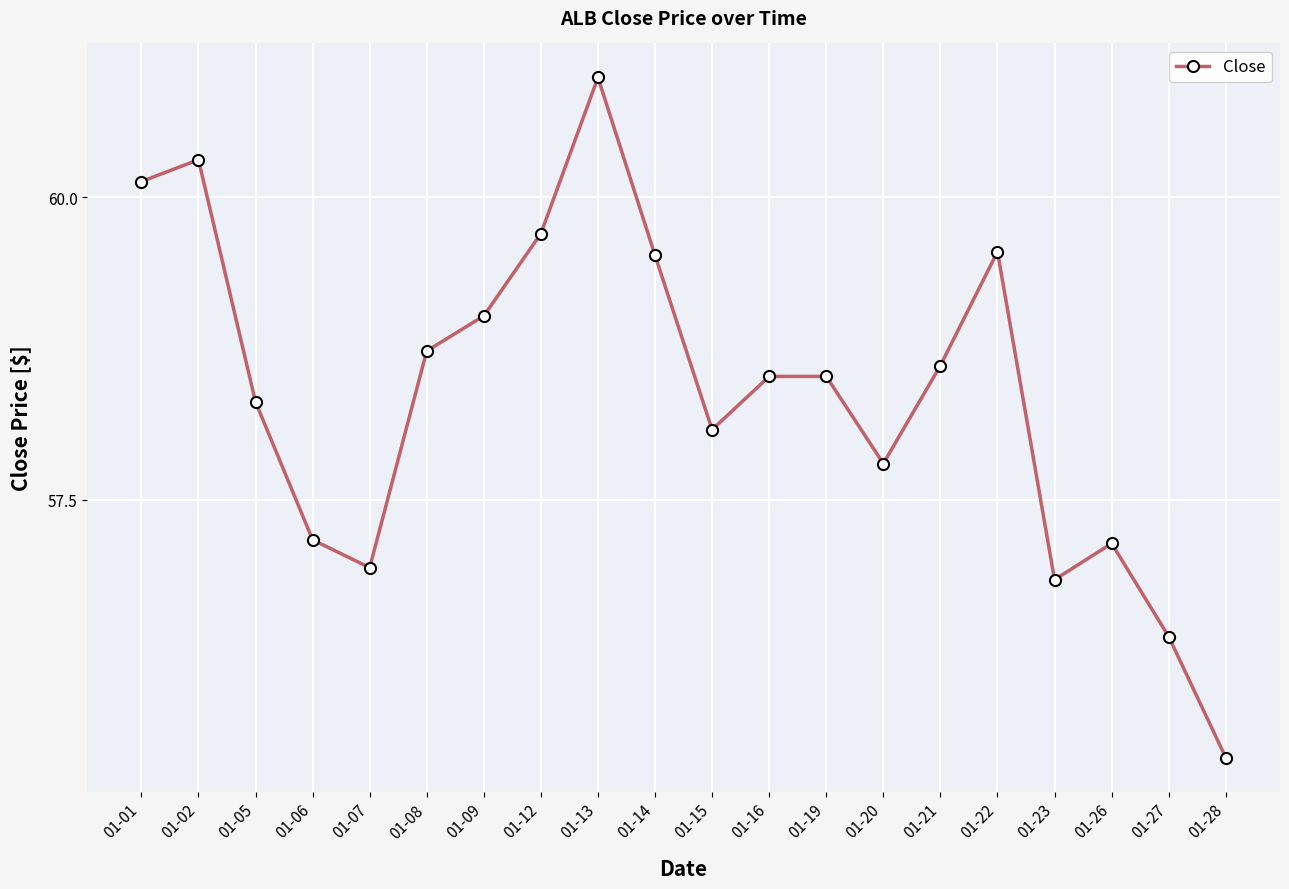

How many interior local valleys (lower than both neighbors) does the data have?

4